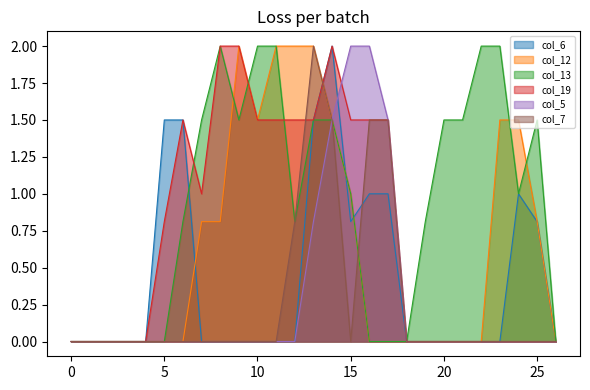

How many positive values does the col_19 series have?

13